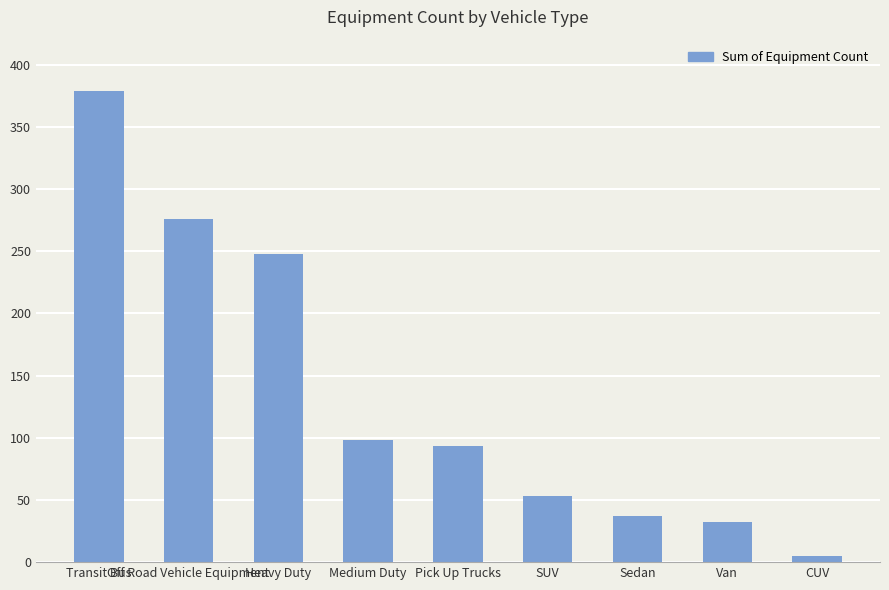

What is the sum of all values?

1221